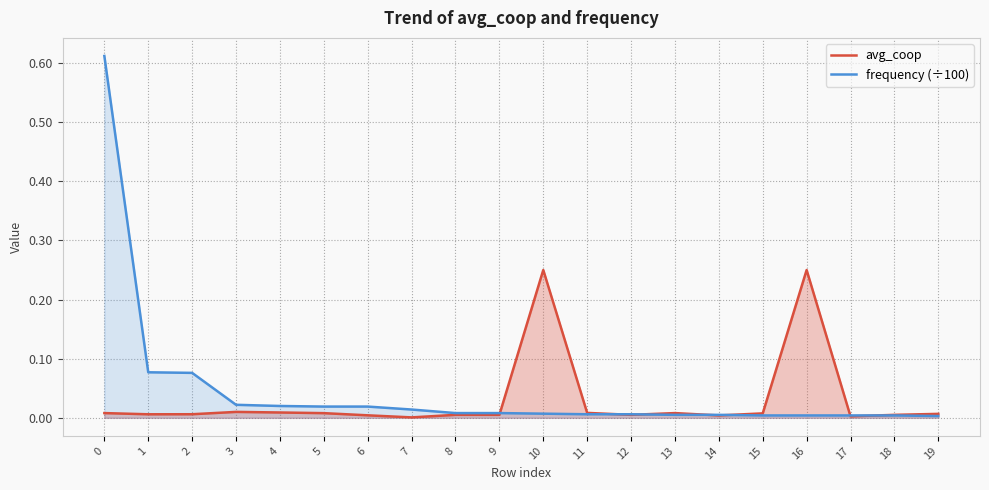

Reading left to right, transcribe all the data shown in this chart.

avg_coop: 0.0	0.0	0.0	0.0	0.0	0.0	0.0	0.0	0.0	0.0	0.2	0.0	0.0	0.0	0.0	0.0	0.2	0.0	0.0	0.0
frequency (÷100): 0.6	0.1	0.1	0.0	0.0	0.0	0.0	0.0	0.0	0.0	0.0	0.0	0.0	0.0	0.0	0.0	0.0	0.0	0.0	0.0